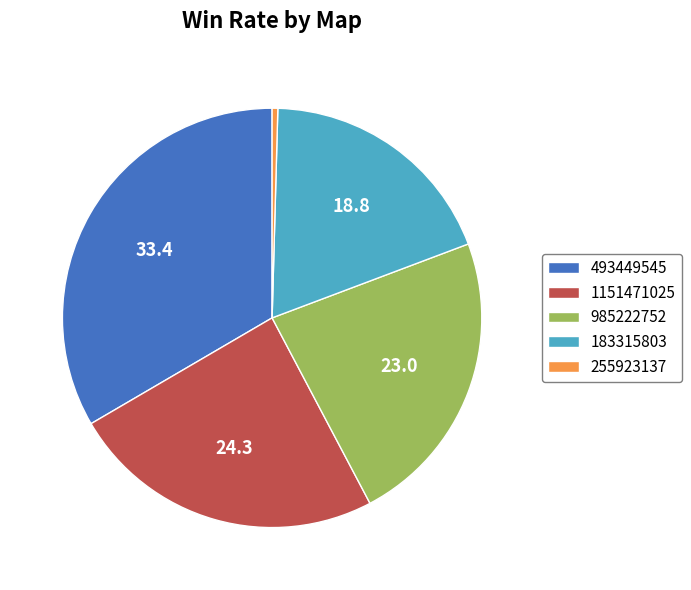

Is the sum of 1151471025 and 183315803 greater than half?

No